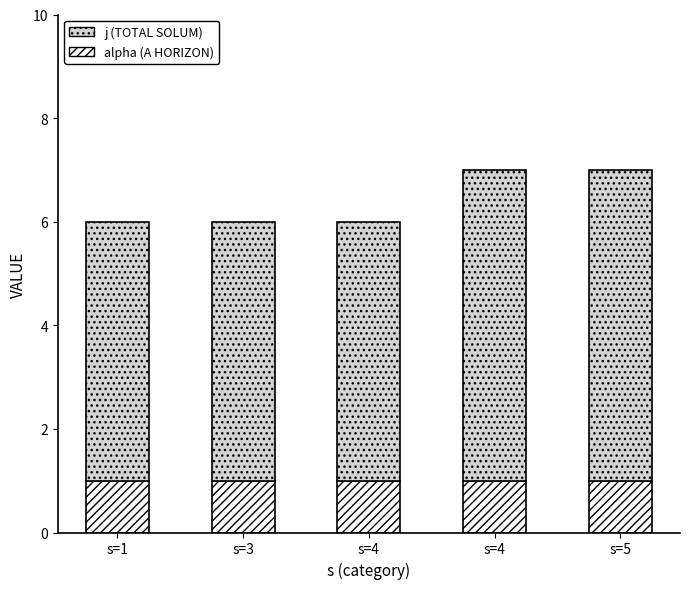

What are all the series names shown in the legend?

j (TOTAL SOLUM), alpha (A HORIZON)